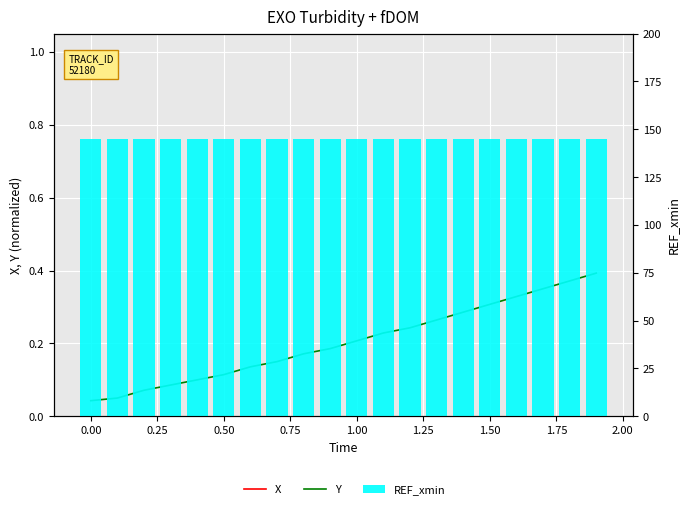

Which series has the largest total across all categories?

X